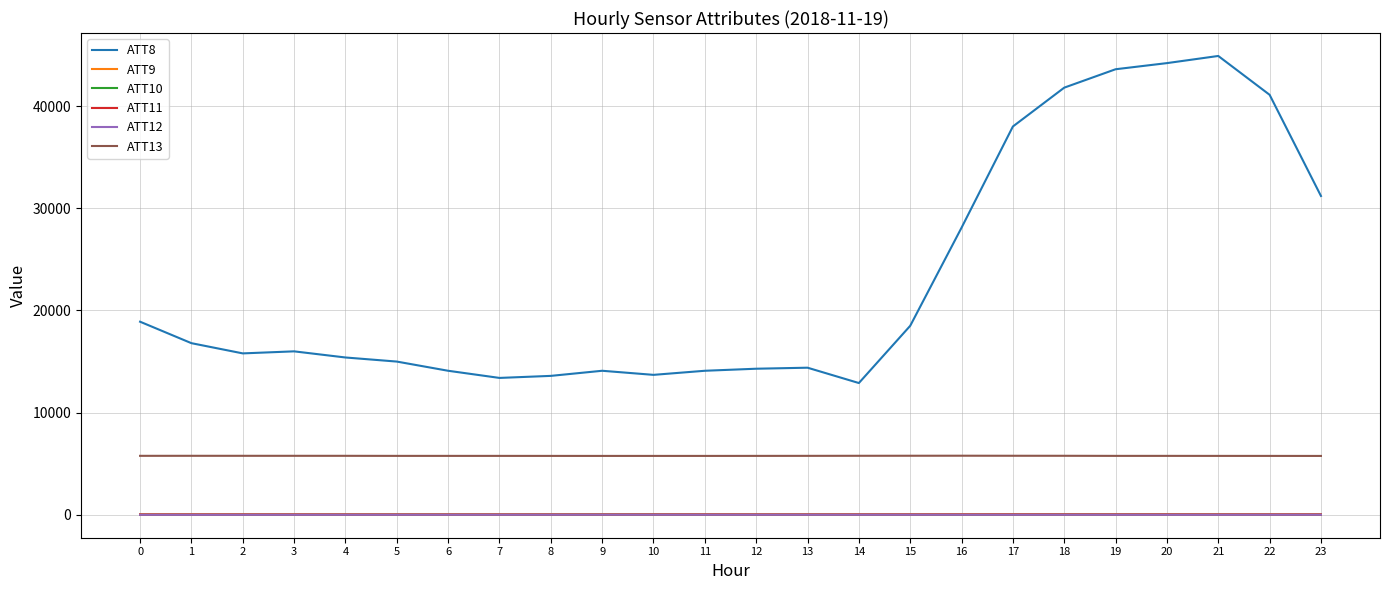

The value of ATT13 at 23 is 5767.2. True or false?

True